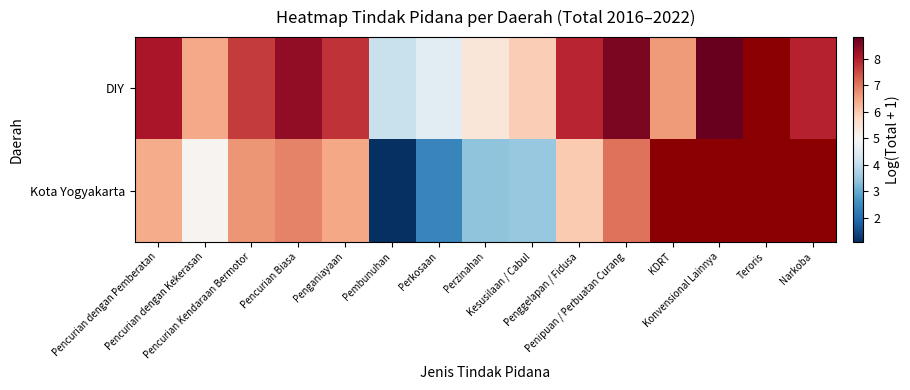

What is the maximum value for DIY?

8.8